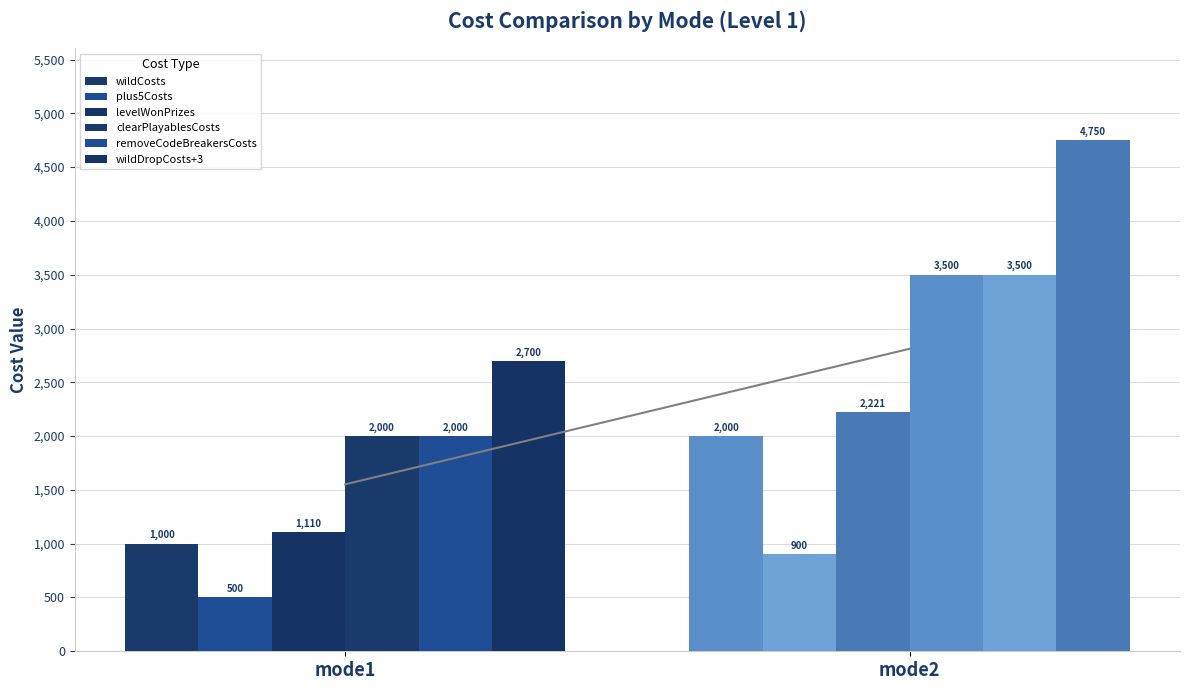

Which series has the largest total across all categories?

wildDropCosts+3